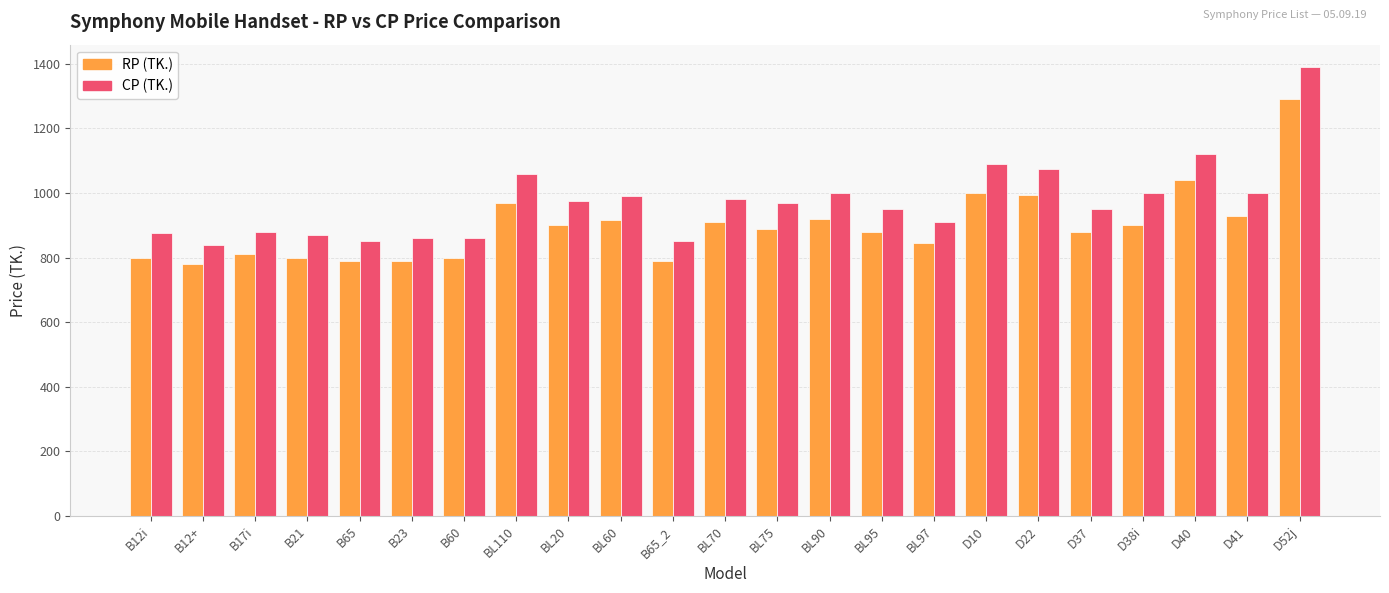

Is it true that RP (TK.) equals 780 at B12+?

True